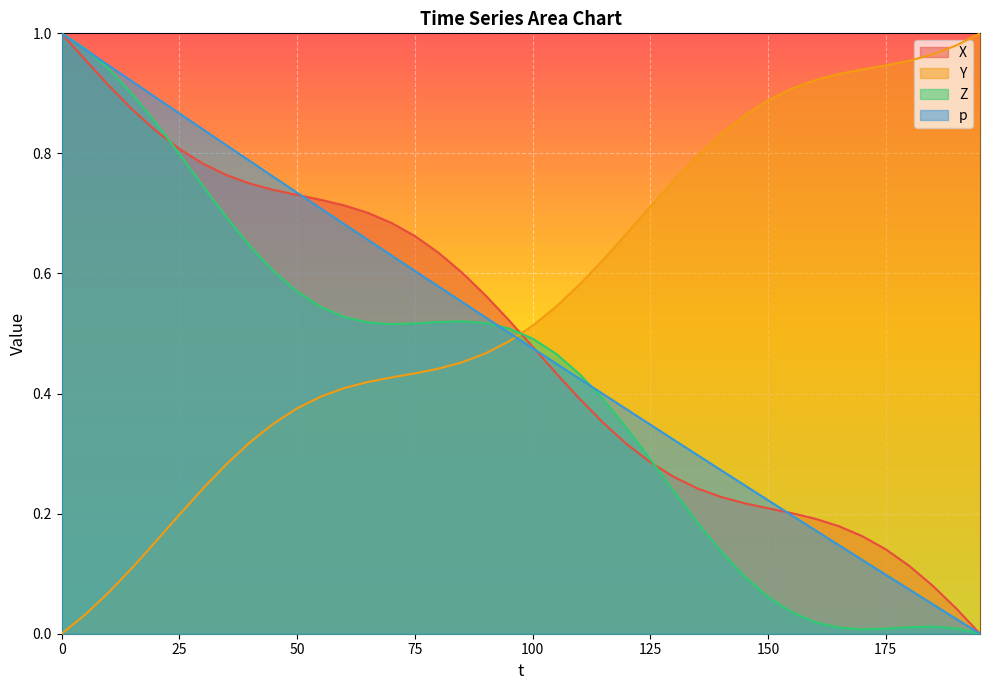

What is the label of the 10th point from the right?

150.0